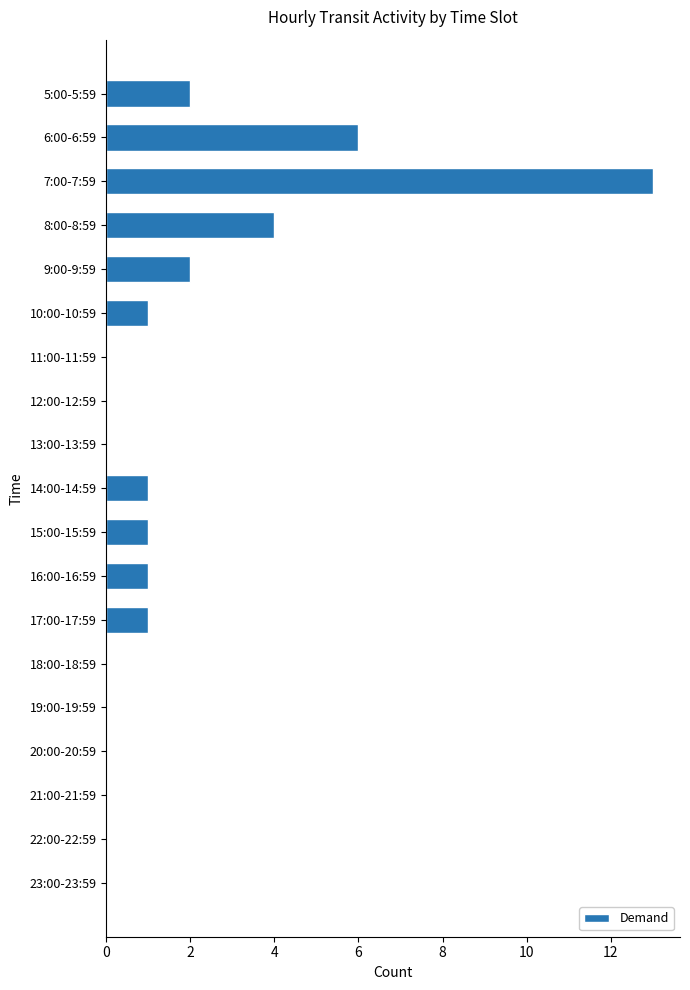

Reading top to bottom, transcribe all the data shown in this chart.

5:00-5:59=2	6:00-6:59=6	7:00-7:59=13	8:00-8:59=4	9:00-9:59=2	10:00-10:59=1	11:00-11:59=0	12:00-12:59=0	13:00-13:59=0	14:00-14:59=1	15:00-15:59=1	16:00-16:59=1	17:00-17:59=1	18:00-18:59=0	19:00-19:59=0	20:00-20:59=0	21:00-21:59=0	22:00-22:59=0	23:00-23:59=0